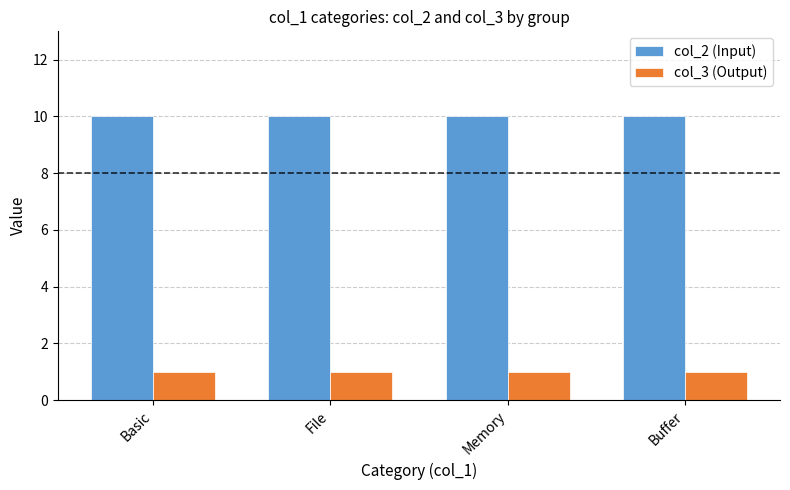

What is the spread (max minus min) of values at File?

9